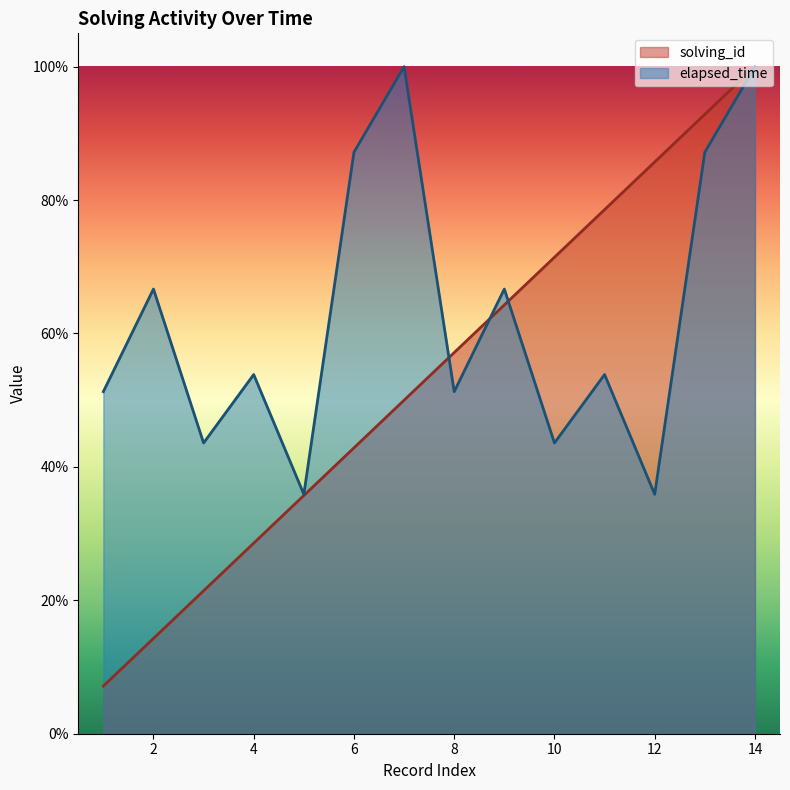

At which category does elapsed_time reach its first local valley?

3